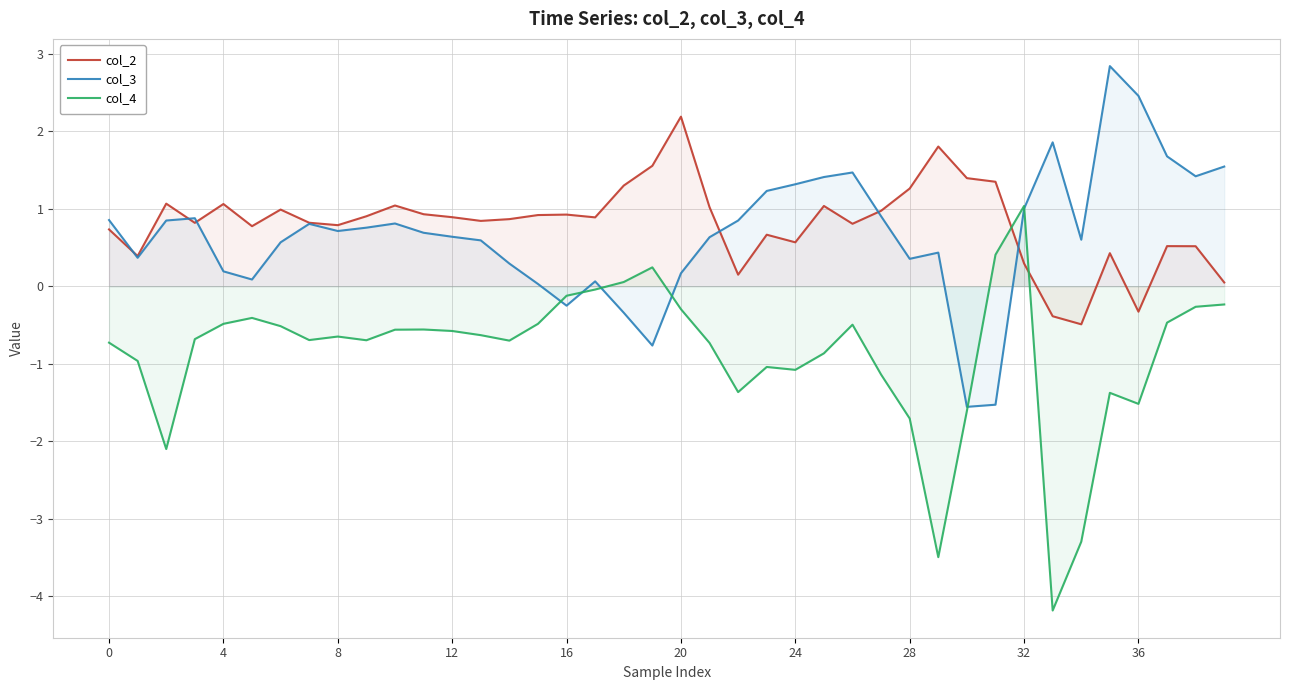

What is the smallest value displayed?

-4.2